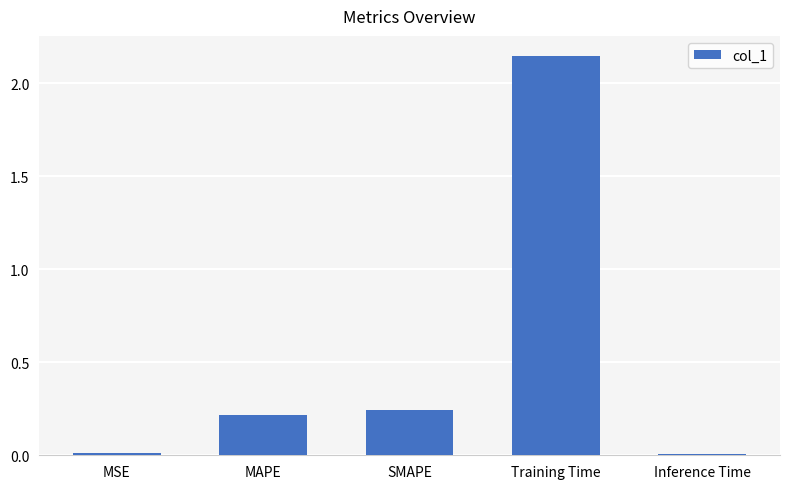

At which category does the chart reach its peak across all series?

Training Time